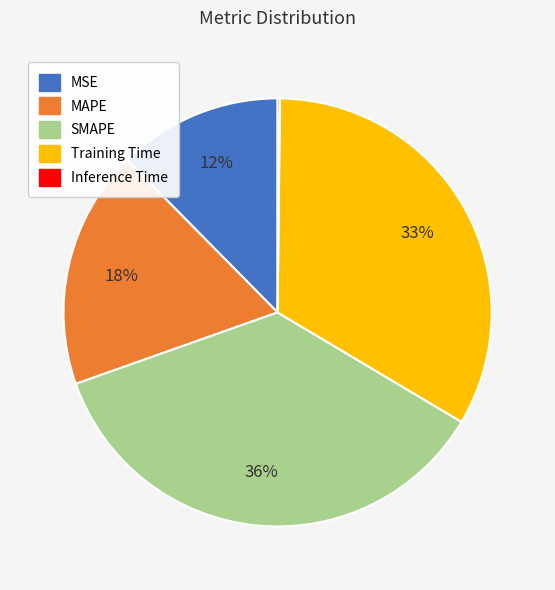

What is the largest slice in the pie chart?

SMAPE